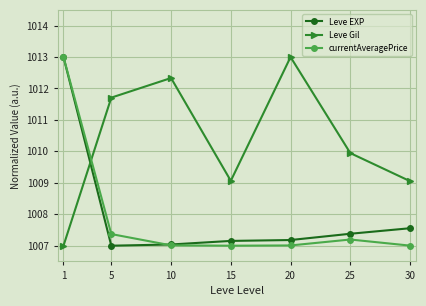

True or false: currentAveragePrice and Leve Gil intersect in this chart.

True